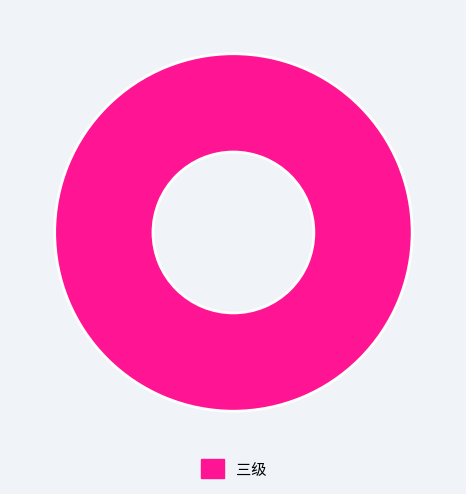

Which slice represents more than half of the pie?

三级